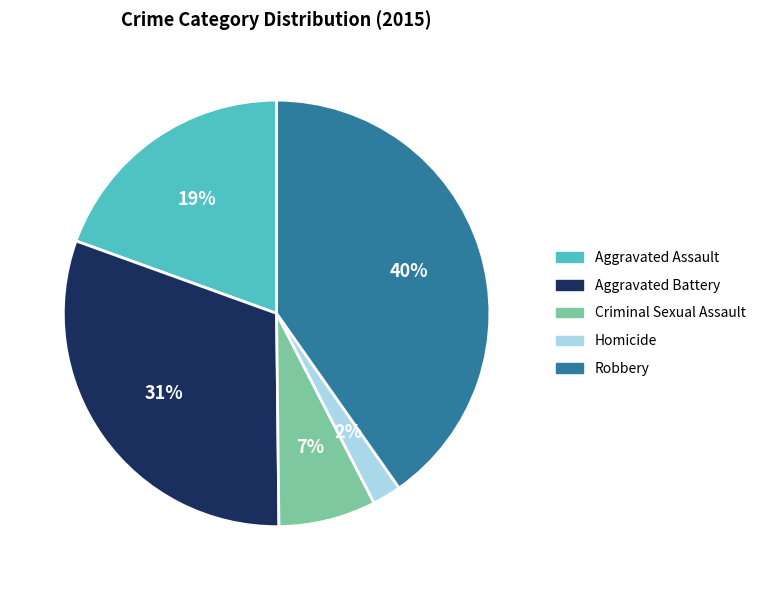

To the nearest percent, what percentage of the pie is Criminal Sexual Assault?

7%